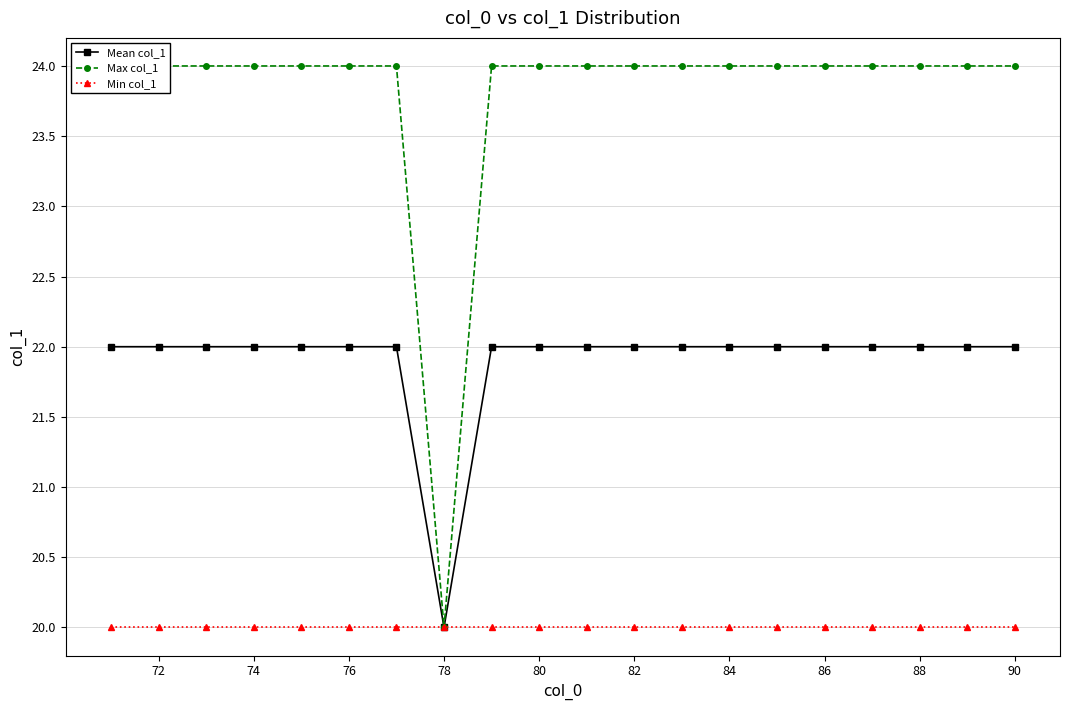

What are all the series names shown in the legend?

Mean col_1, Max col_1, Min col_1